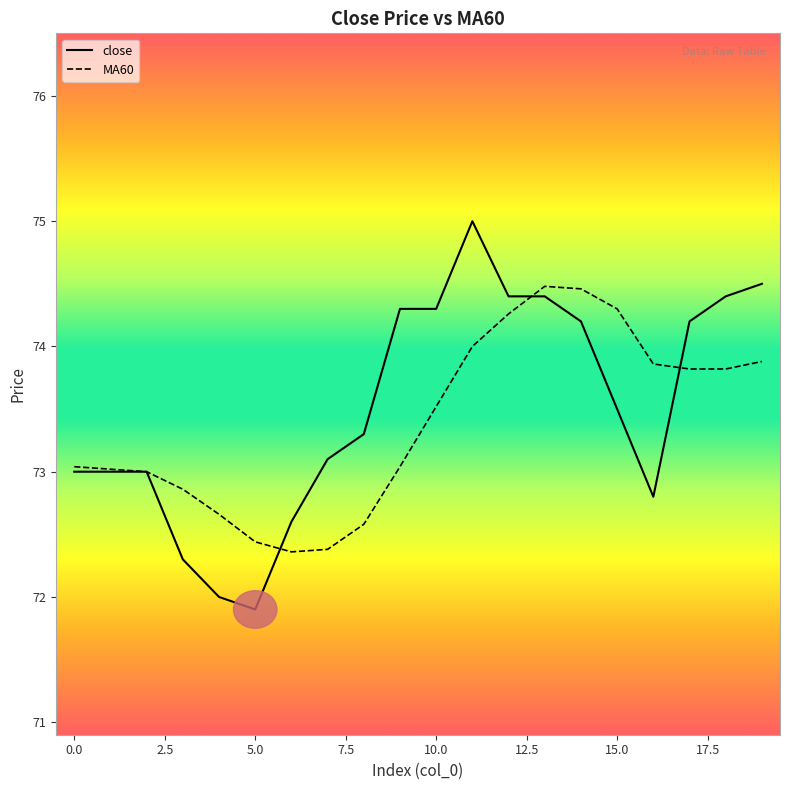

The close series shows 44.4 at 14. True or false?

False